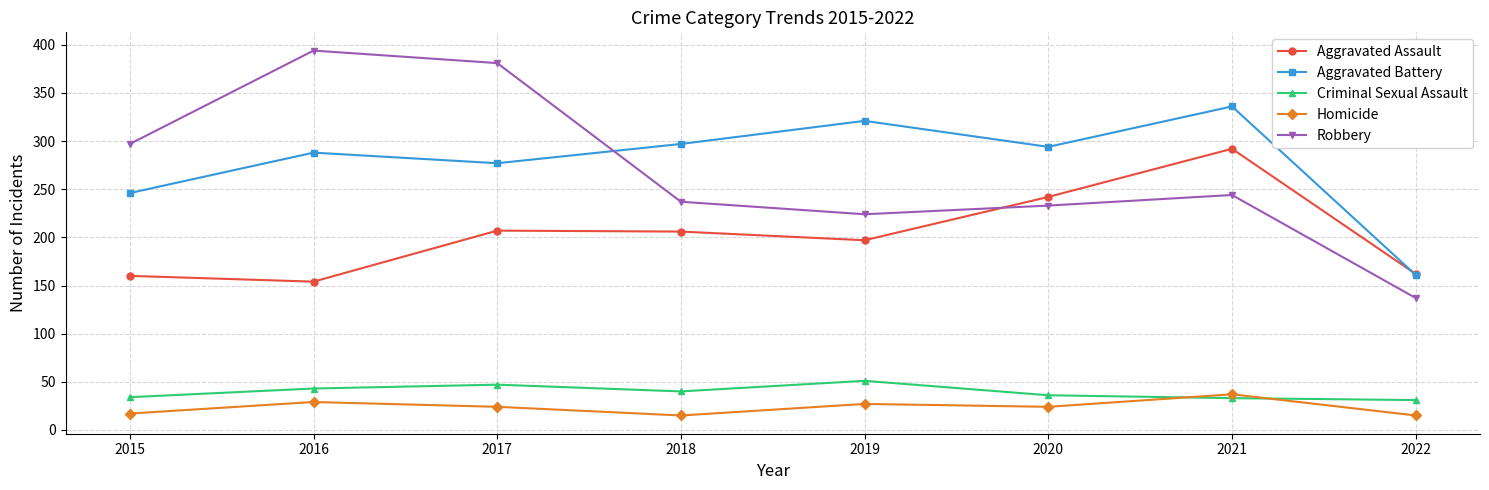

At which label does Homicide first exceed 24?

2016